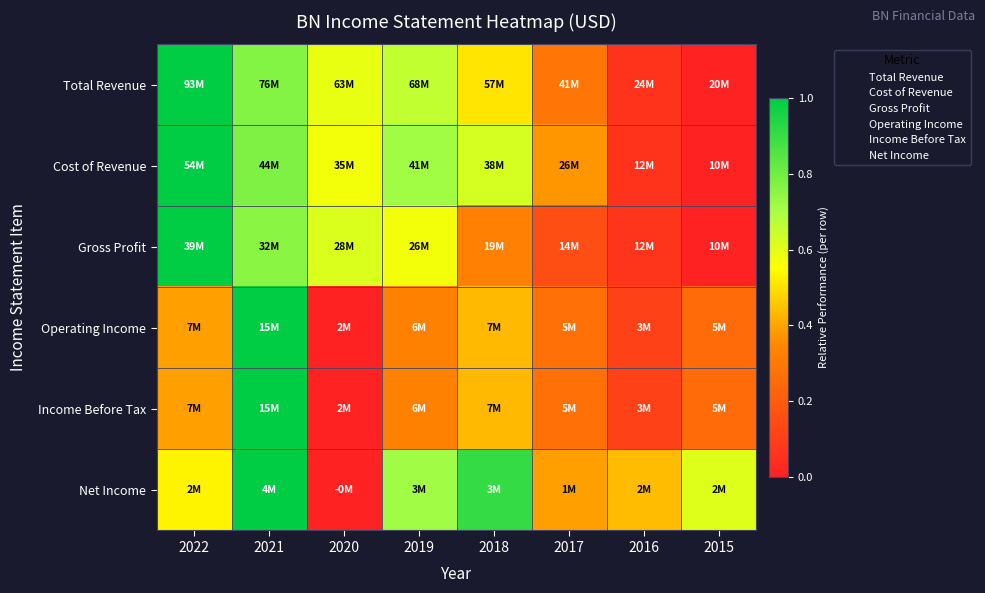

Rank the series by their maximum value, from highest to lowest.

Total Revenue, Cost of Revenue, Gross Profit, Operating Income, Income Before Tax, Net Income